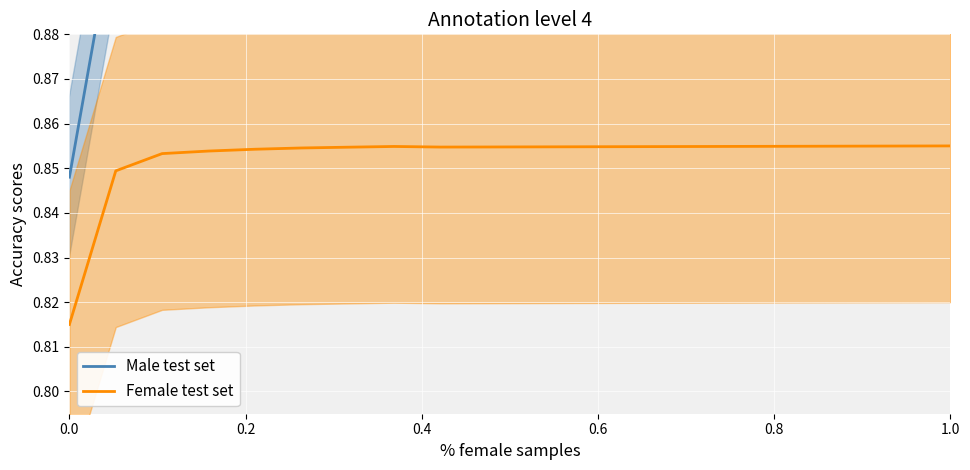

What is the average value of the Male test set series?

0.9